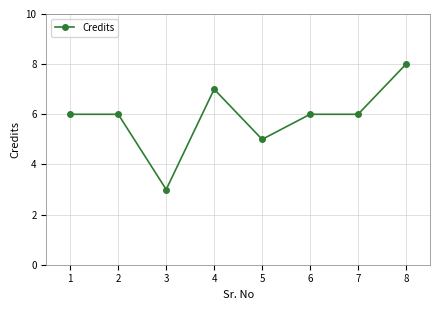

Which has a higher value, 6 or 4?

4